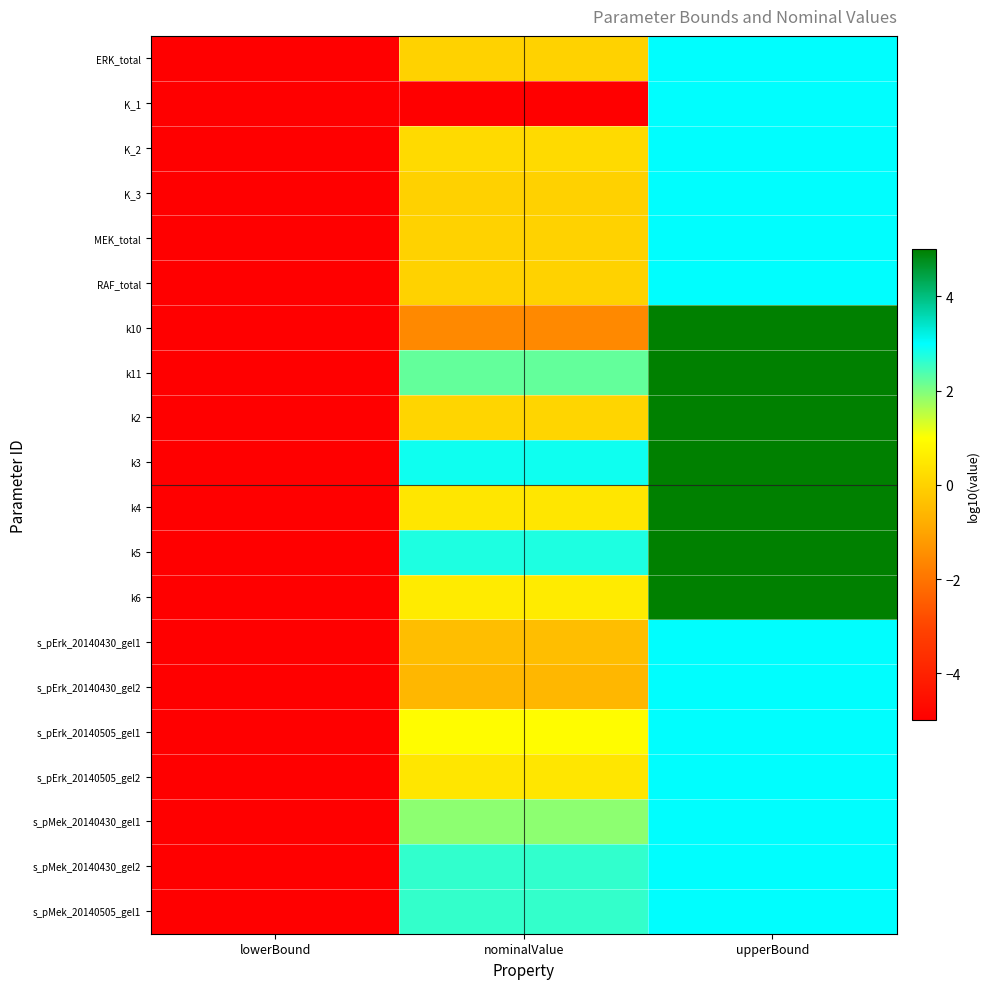

Between lowerBound and upperBound, which is larger?

upperBound